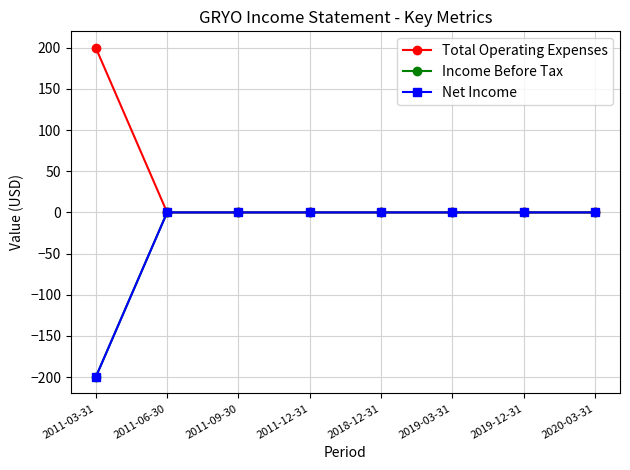

Does the chart have visible grid lines?

Yes